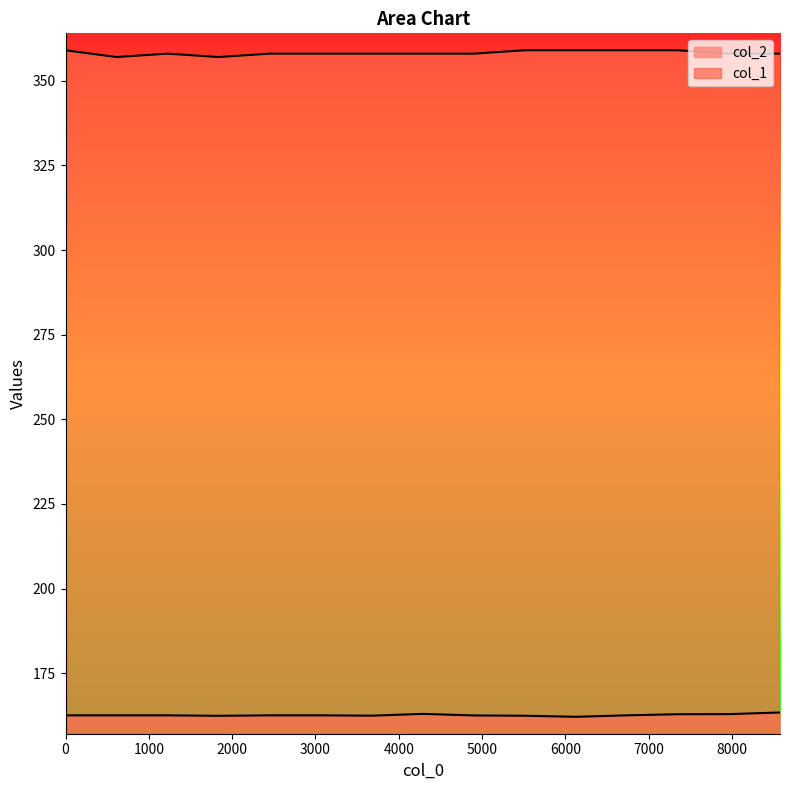

What are all the series names shown in the legend?

col_2, col_1